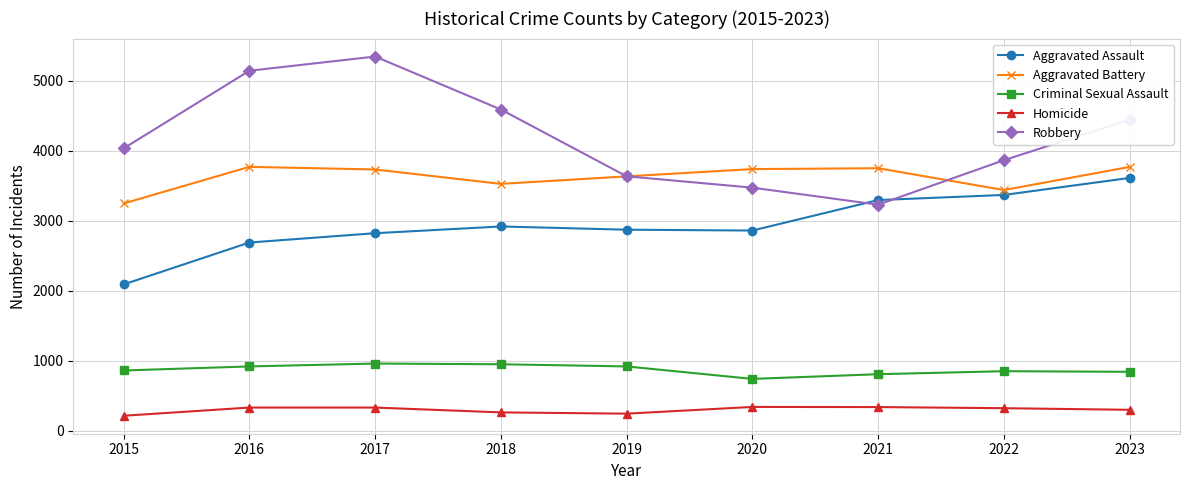

The Aggravated Assault series shows 2090 at 2015. True or false?

True